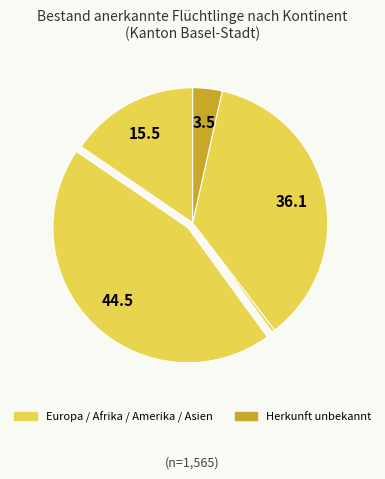

Count the number of slices in the pie.

5